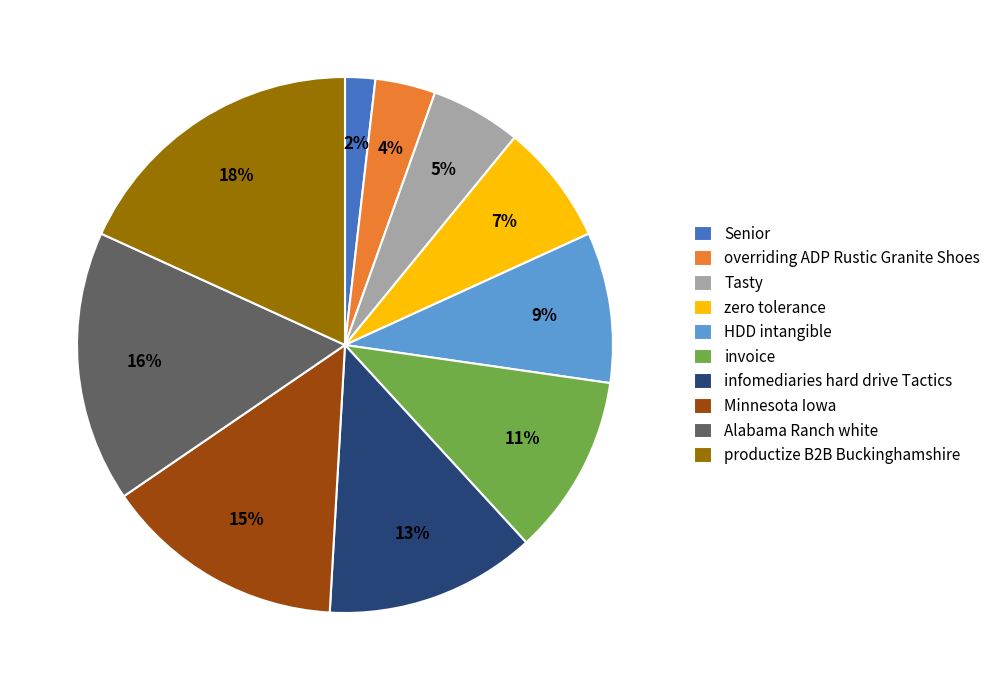

How many segments does this pie chart have?

10